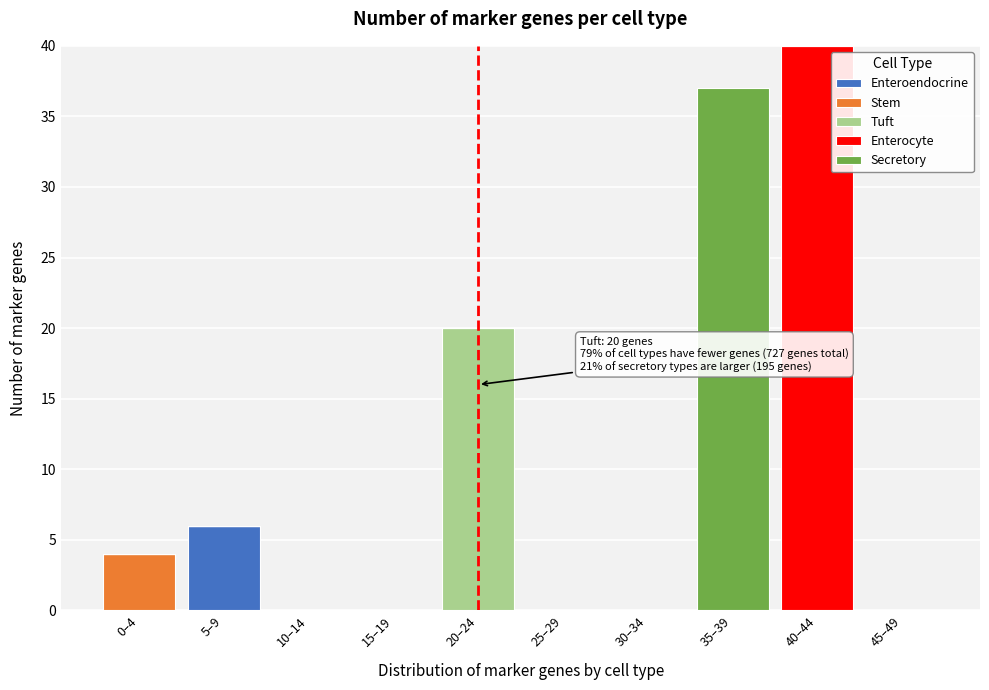

Is it true that Enteroendocrine equals 6 at 5–9?

True